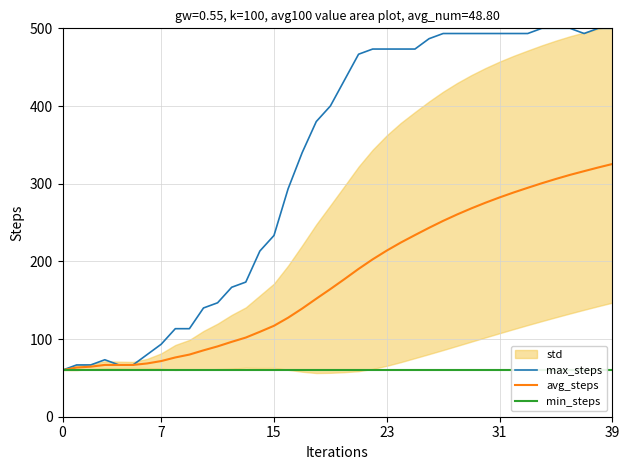

What is the average value of the min_steps series?

60.0